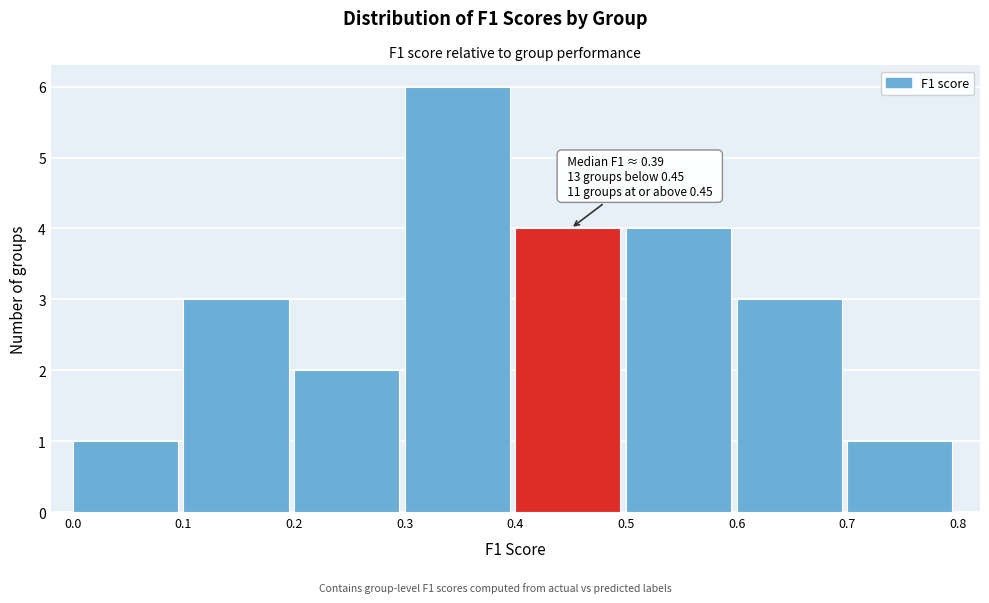

Which range on the x-axis has the tallest bar?

0.3 to 0.4